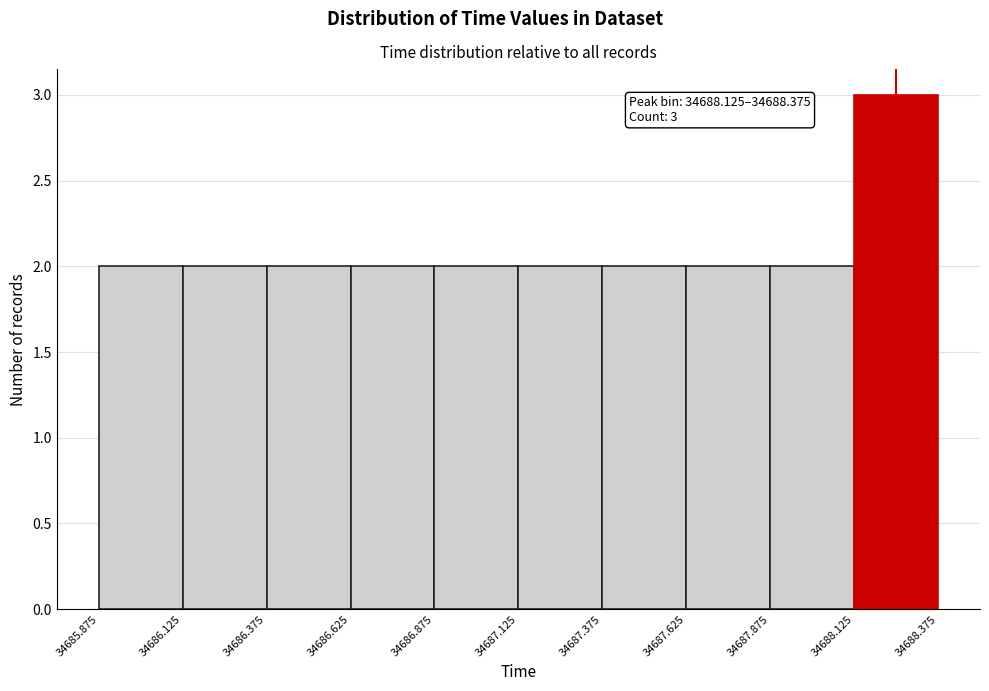

Over which range of the x-axis is the bar tallest?

34688.125 to 34688.375